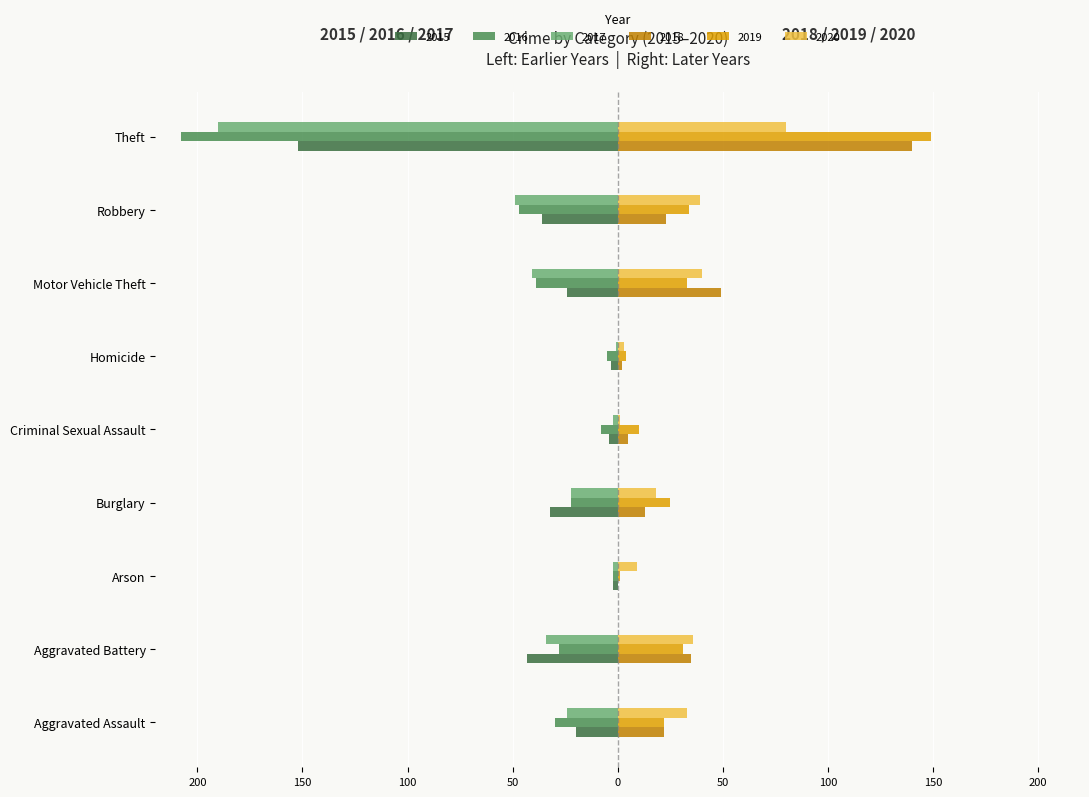

What are all the series names shown in the legend?

2015, 2016, 2017, 2018, 2019, 2020